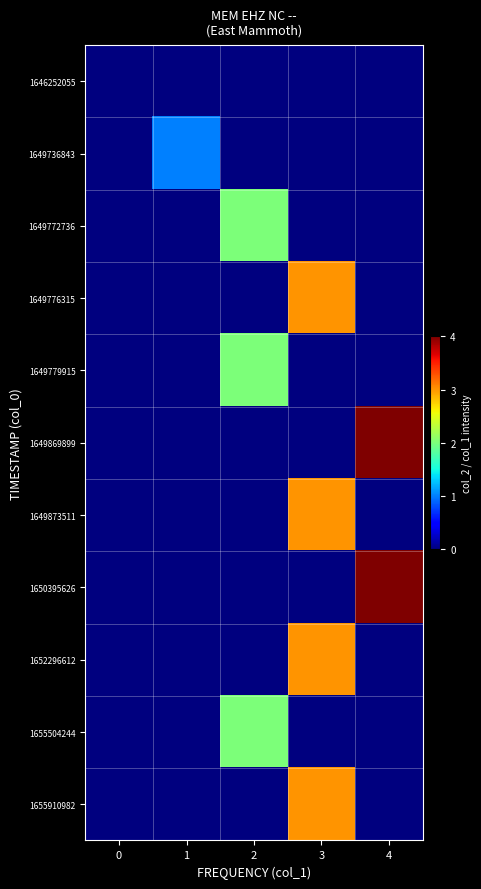

Reading left to right, what are all the values shown in this chart?

1646252055: 0=0	1=0	2=0	3=0	4=0
1649736843: 0=0	1=1	2=0	3=0	4=0
1649772736: 0=0	1=0	2=2	3=0	4=0
1649776315: 0=0	1=0	2=0	3=3	4=0
1649779915: 0=0	1=0	2=2	3=0	4=0
1649869899: 0=0	1=0	2=0	3=0	4=4
1649873511: 0=0	1=0	2=0	3=3	4=0
1650395626: 0=0	1=0	2=0	3=0	4=4
1652296612: 0=0	1=0	2=0	3=3	4=0
1655504244: 0=0	1=0	2=2	3=0	4=0
1655910982: 0=0	1=0	2=0	3=3	4=0